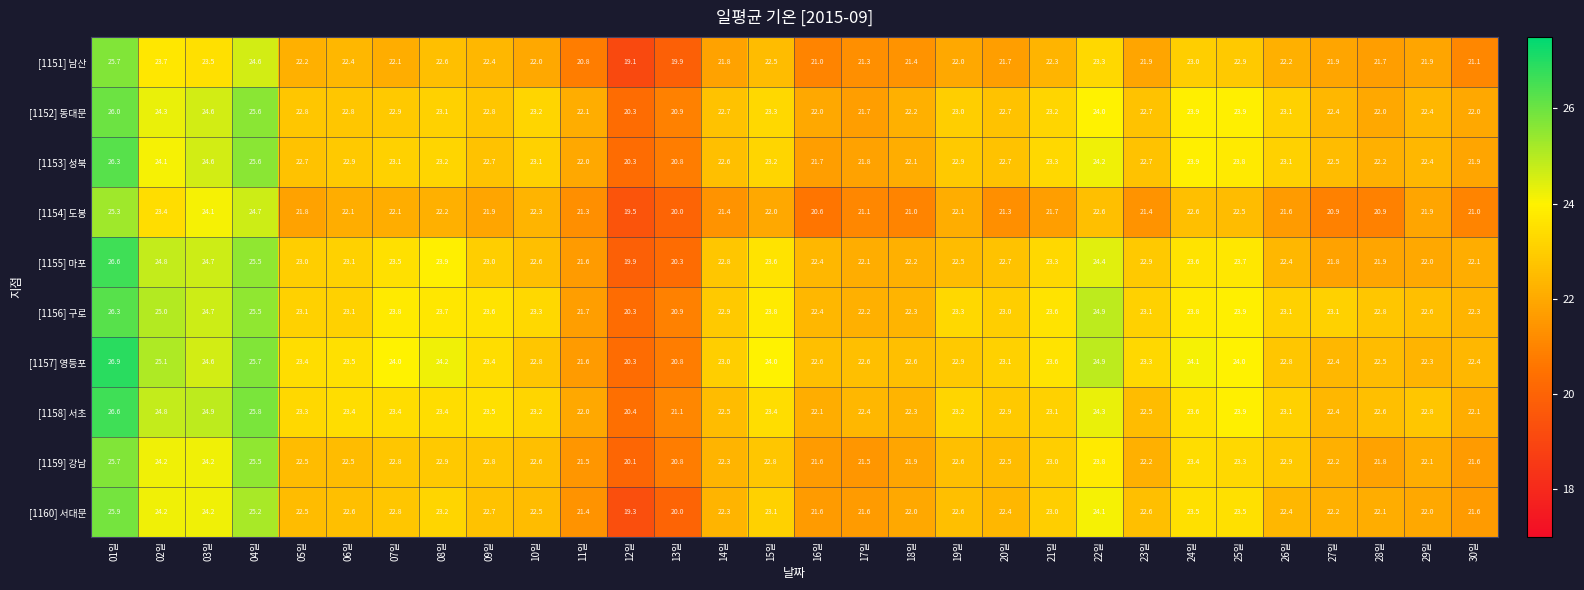

What is the spread (max minus min) of values at 25일?

1.5